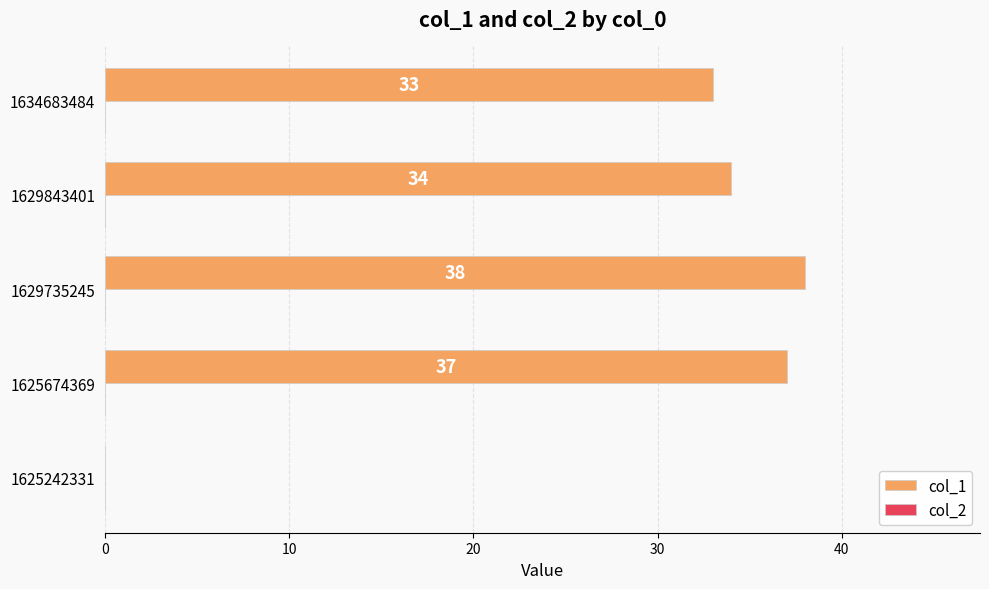

Approximately how many times larger is the value at 1634683484 compared to 1629735245?

0.9